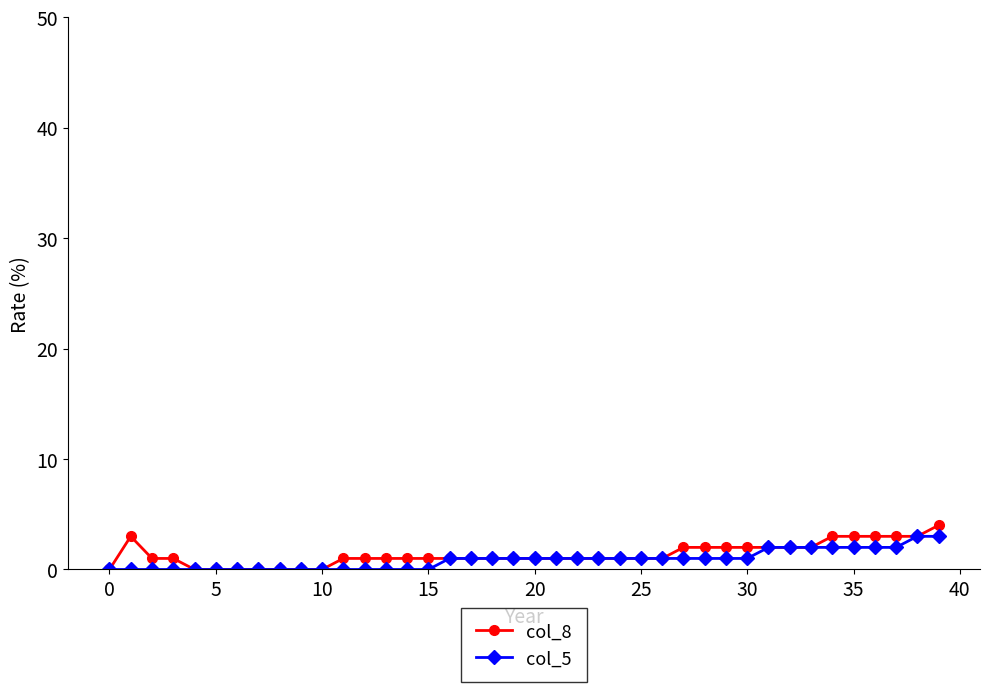

What is the maximum value shown in the chart?

4